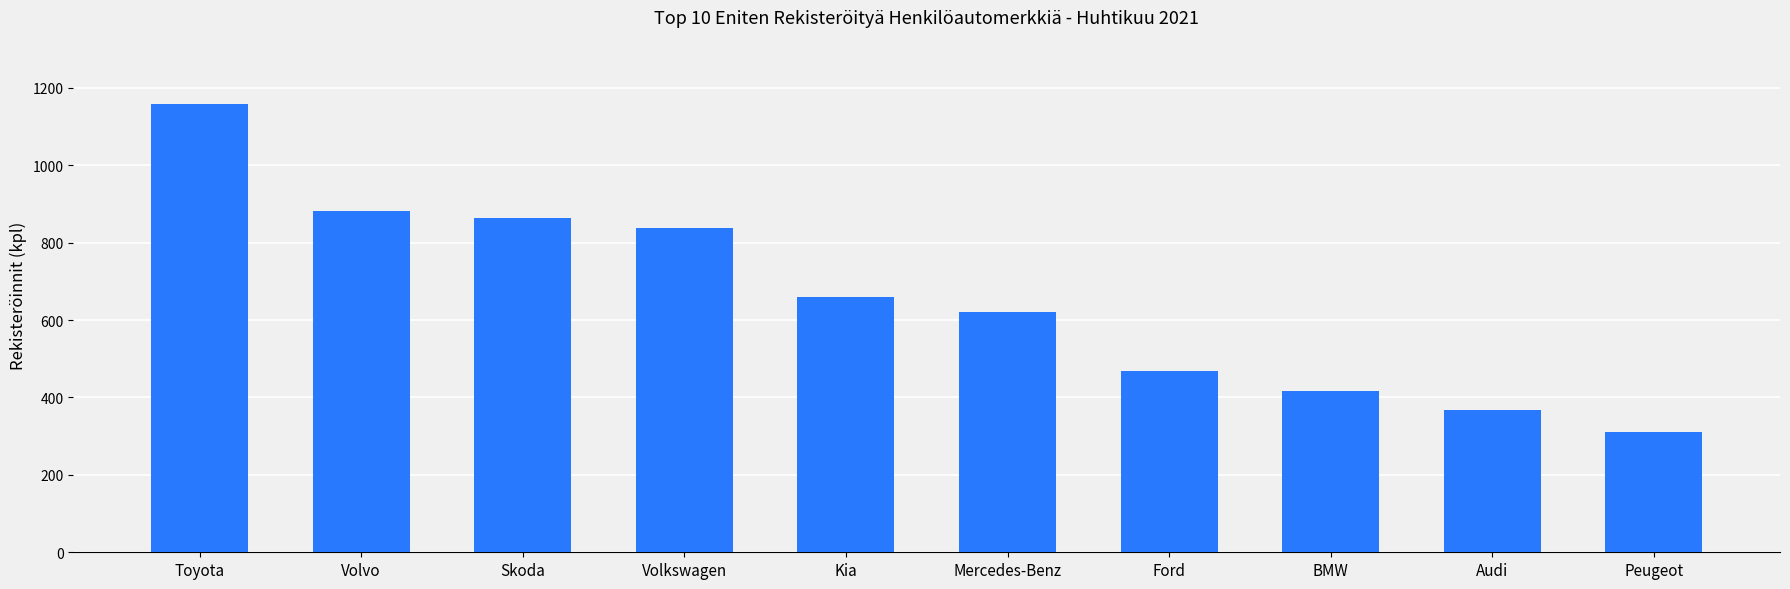

How many series are shown in this chart?

1